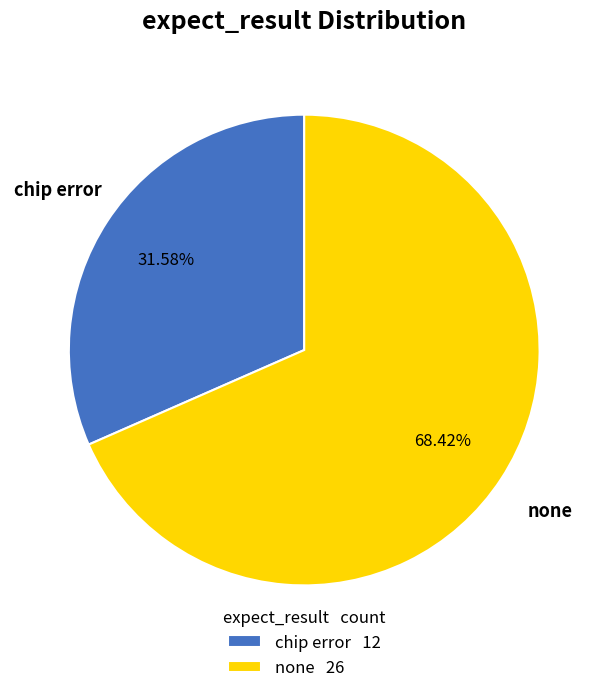

What portion of the pie excludes chip error?

68.4%